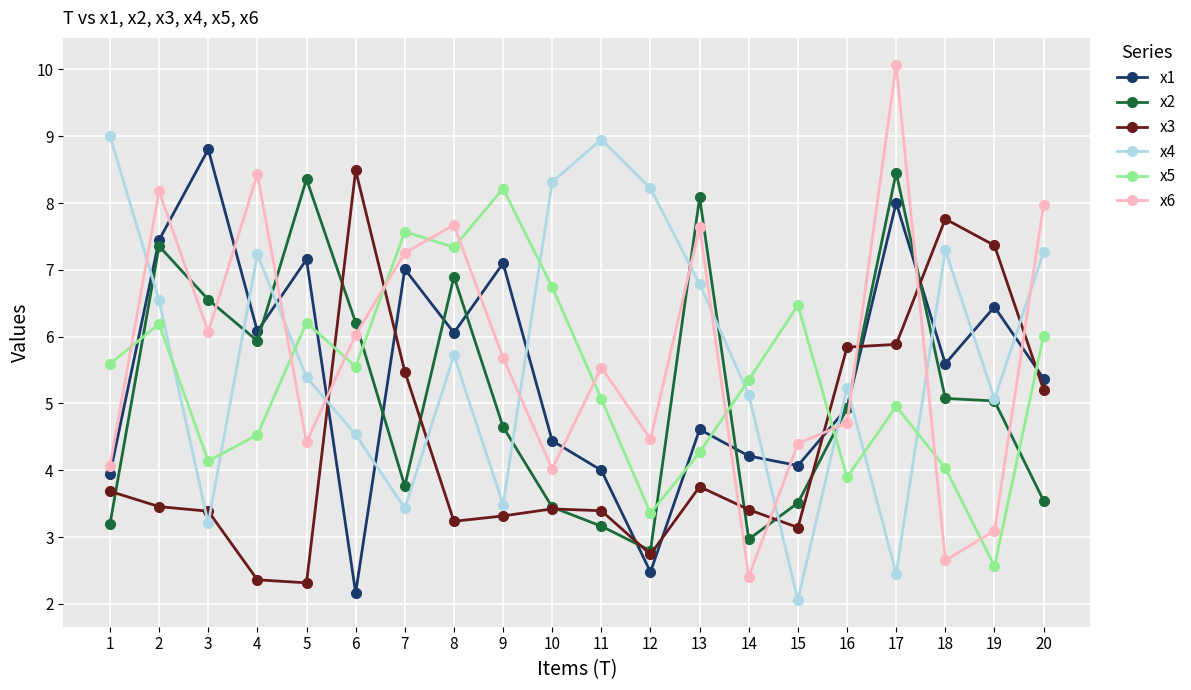

Is the value of x2 at 16 greater than the value of x3 at 2?

Yes